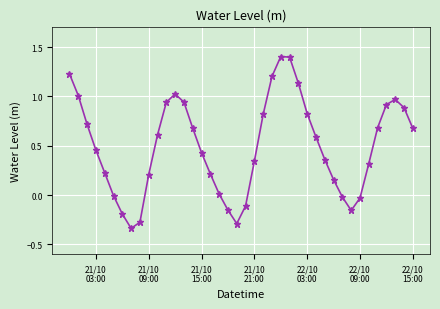

What is the greatest value displayed?

1.4